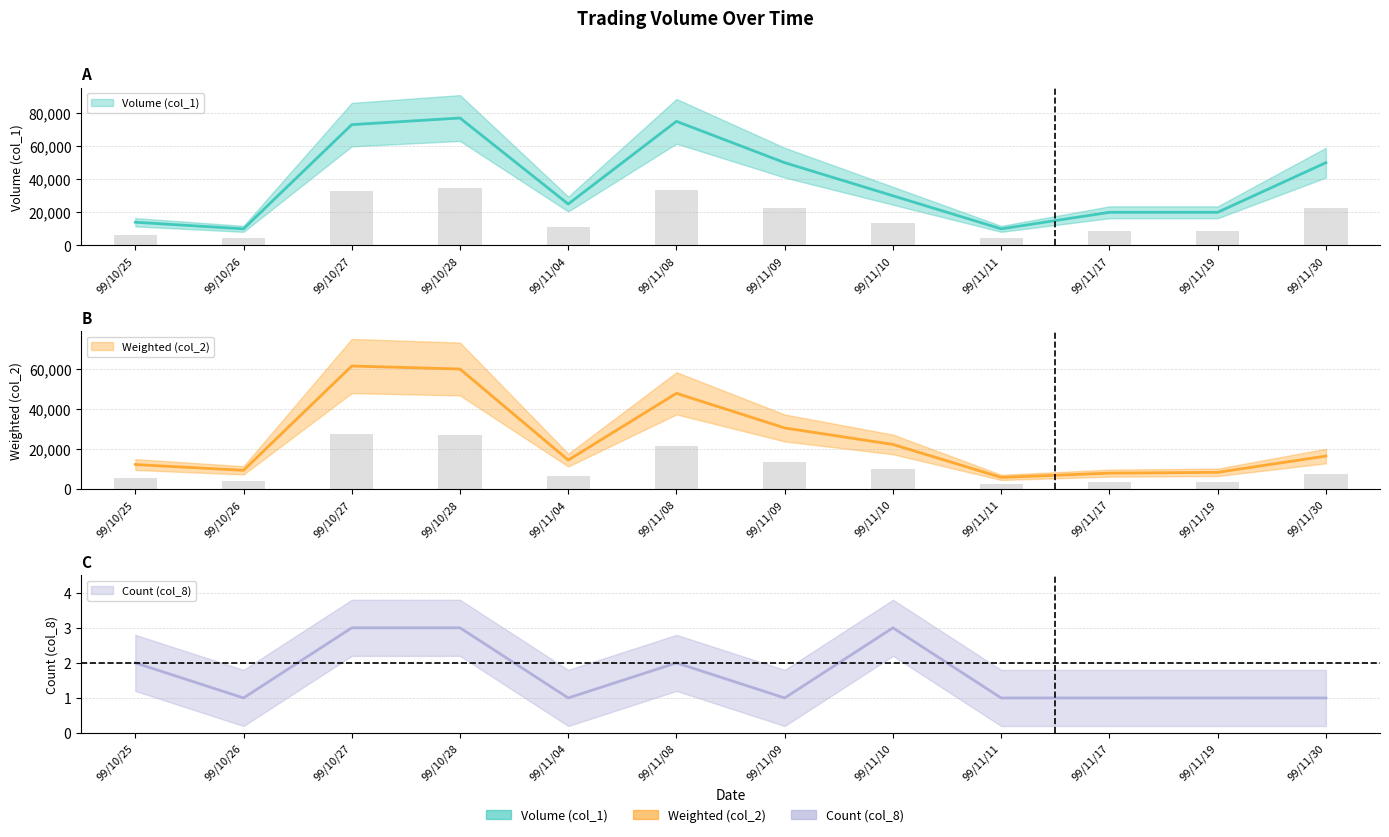

How many series are shown in this chart?

3